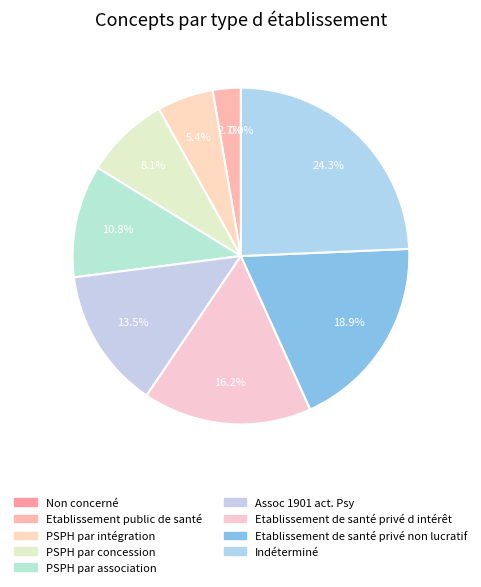

Do Etablissement de santé privé non lucratif and PSPH par intégration together represent more than half of the pie?

No